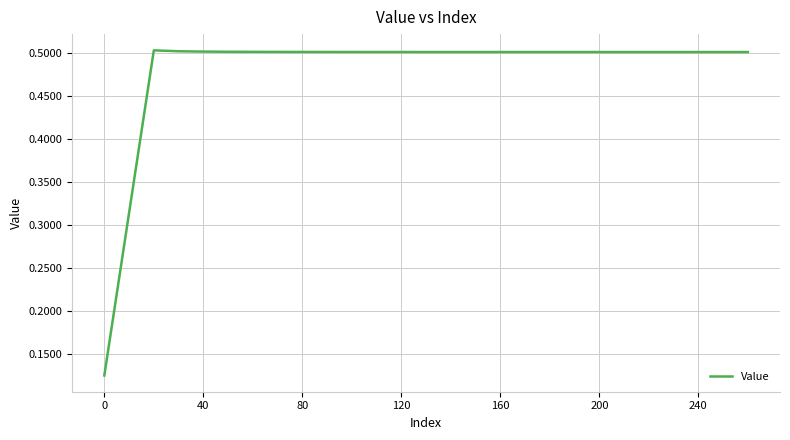

What is the difference between the maximum and minimum values?

0.4